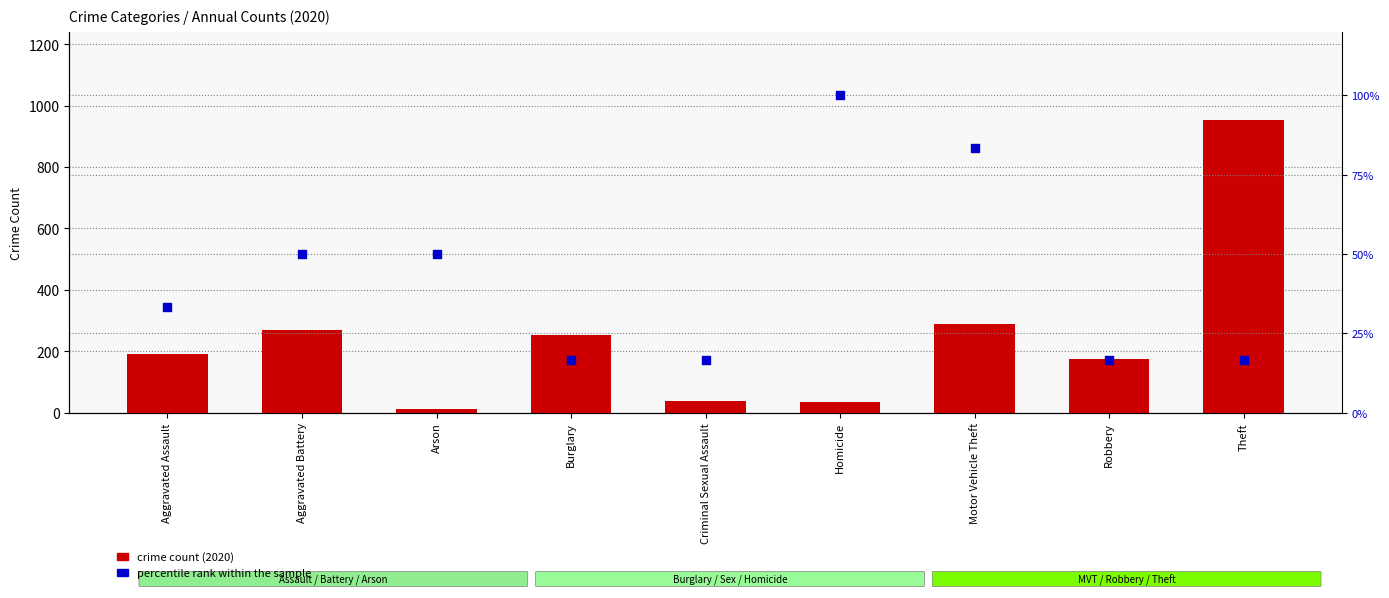

At how many categories does at least one series exceed 779?

1